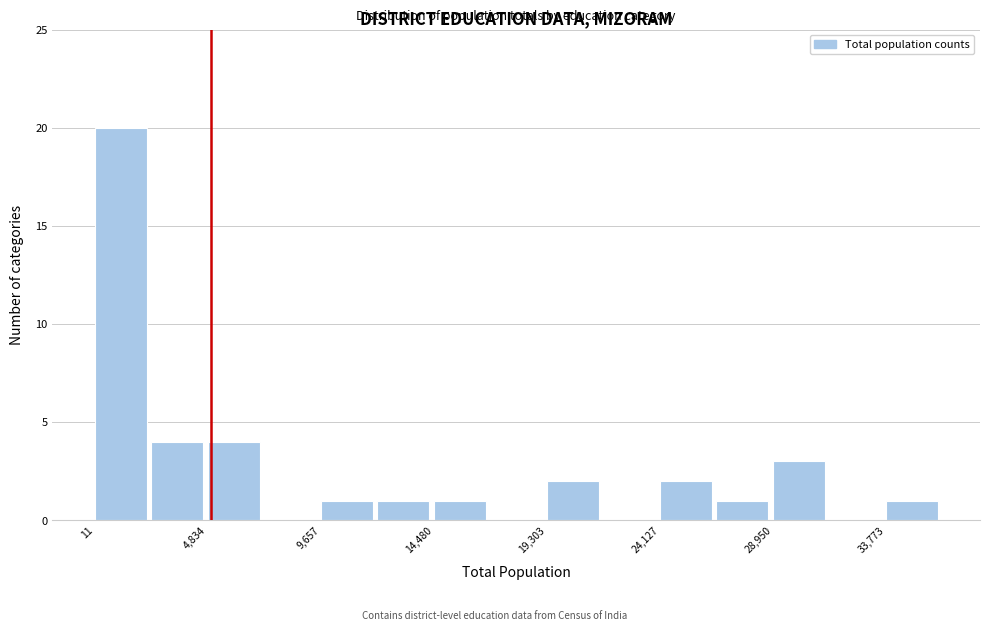

Which range on the x-axis has the tallest bar?

0 to 2500